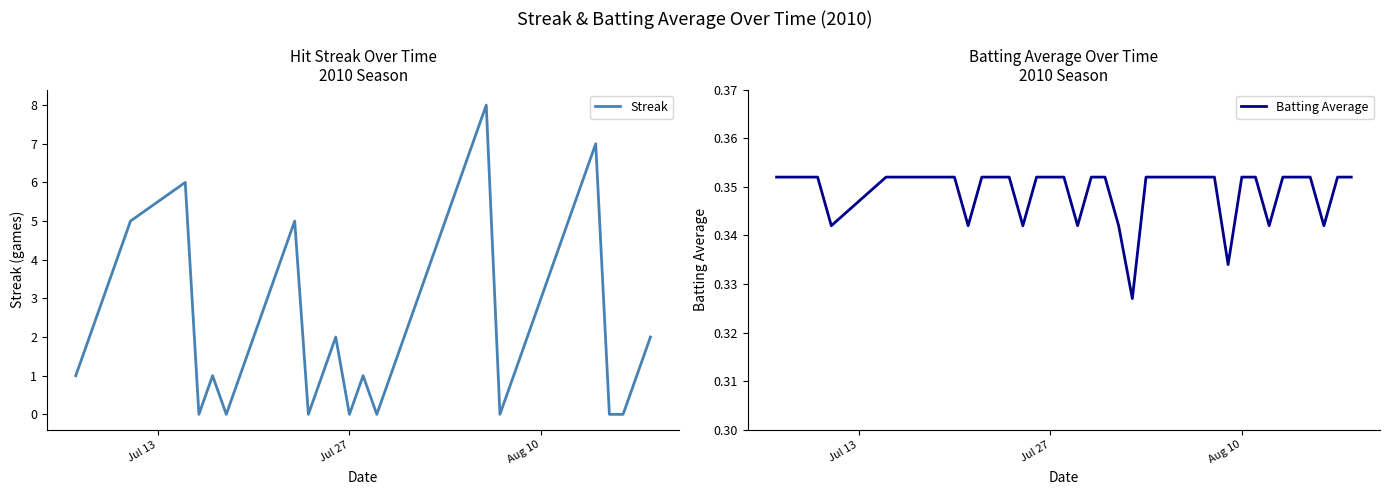

List the series in order of their peak value, lowest first.

Batting Average, Streak